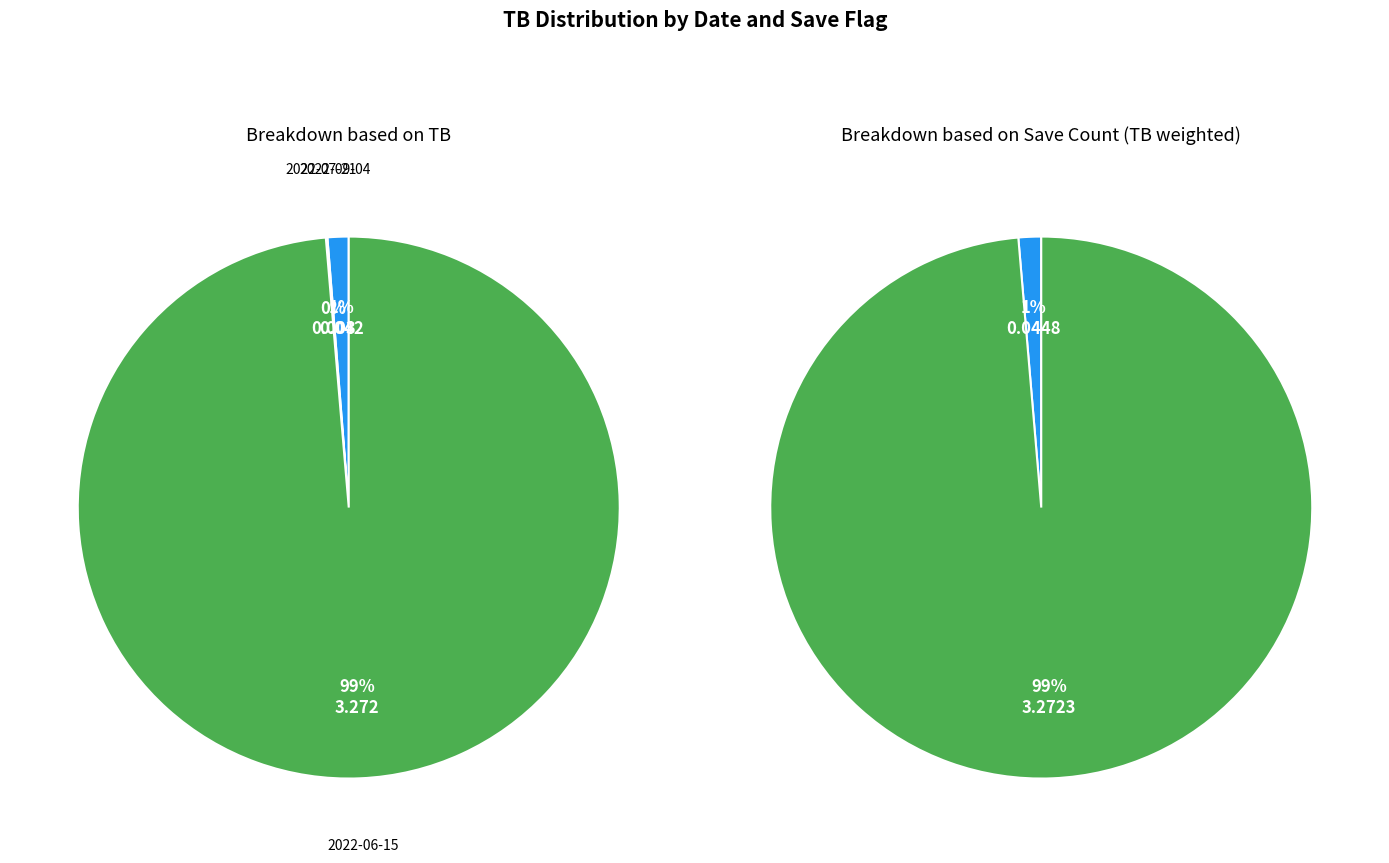

Which category has the biggest portion of the pie?

2022-06-15